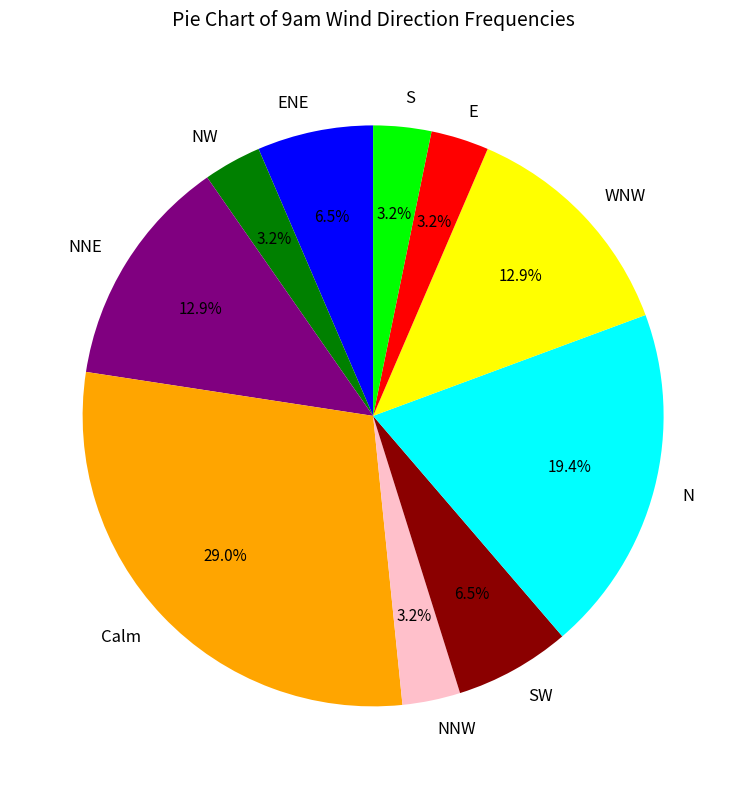

Does WNW account for over 50% of the chart?

No